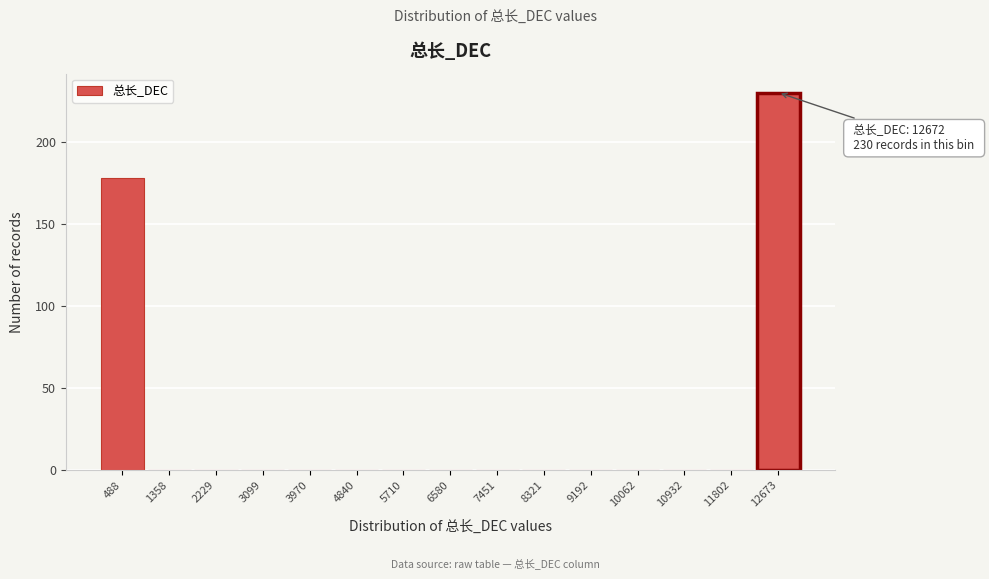

Over which range of the x-axis is the bar tallest?

12200 to 13100